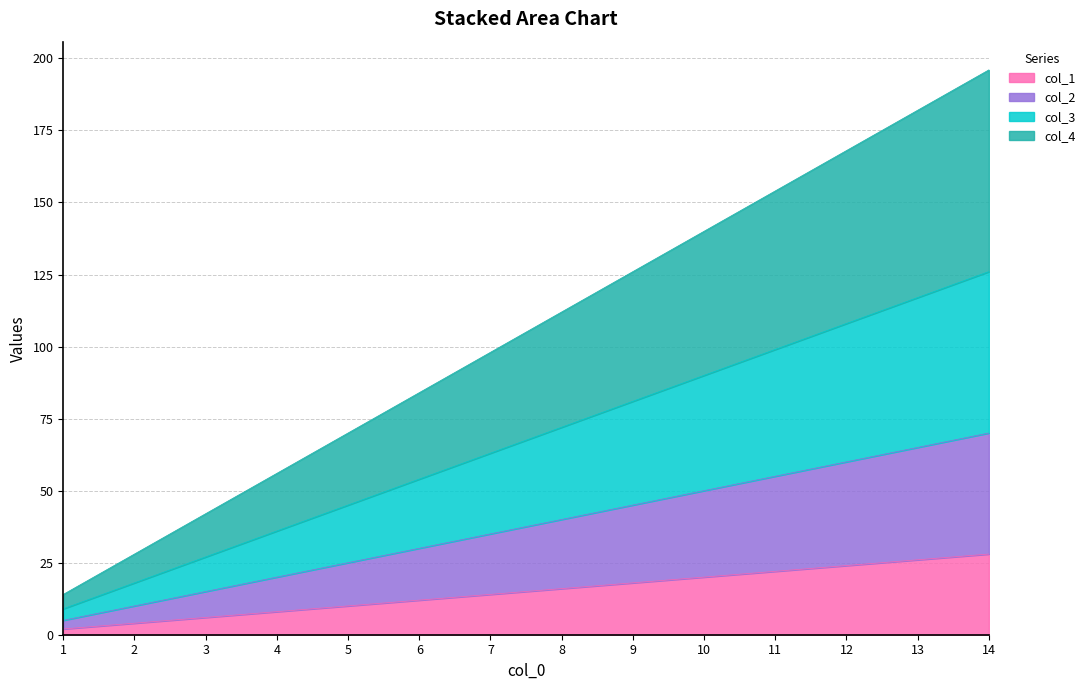

True or false: col_2 and col_1 cross at least once.

False